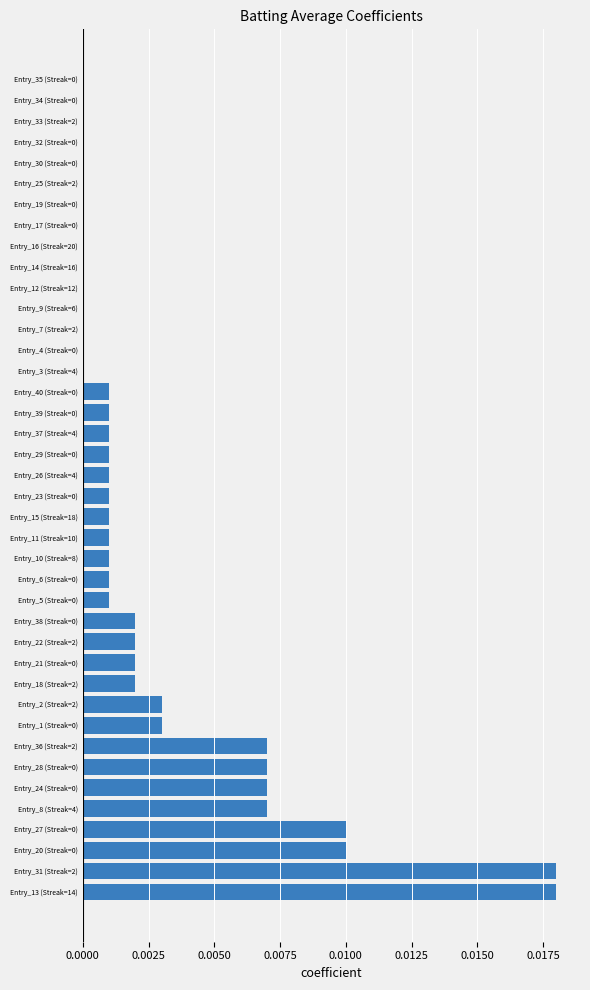

Is it true that the value at Entry_15 (Streak=18) is 0.0?

True